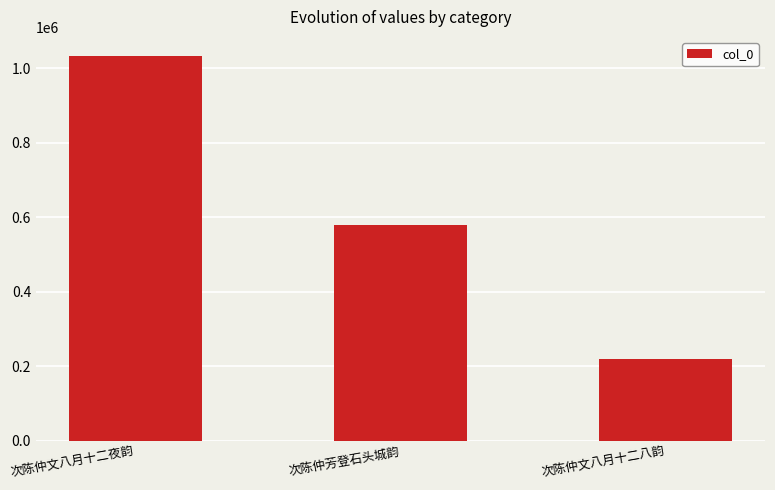

At which label is the value closest to 625138?

次陈仲芳登石头城韵